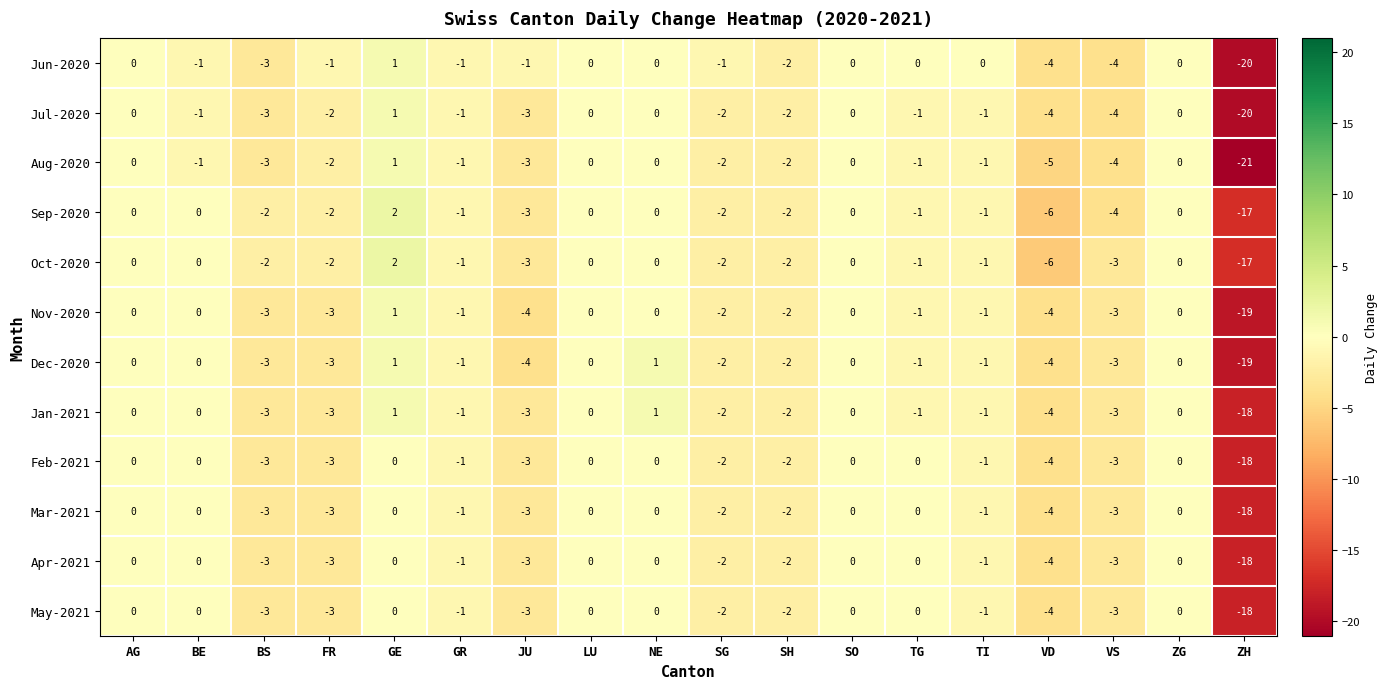

Count the number of categories in the chart.

18